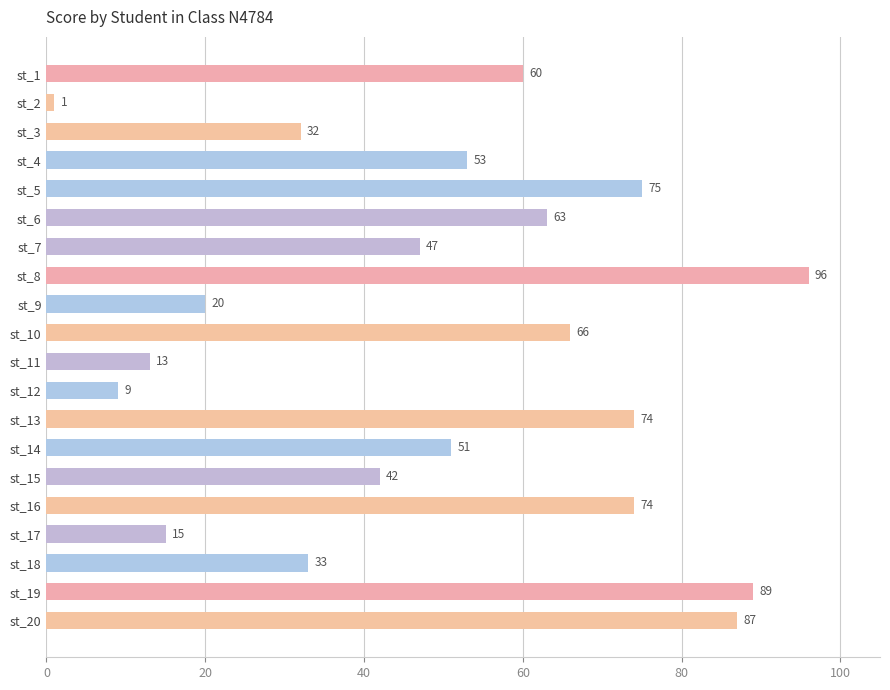

Is it true that the value at st_3 is 21?

False